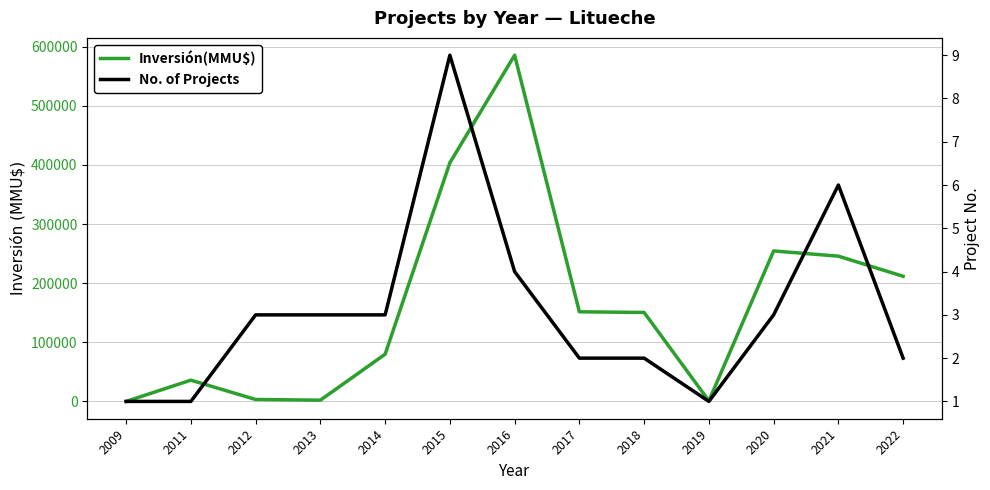

What is the value of the No. of Projects point at the 5th from the left?

3